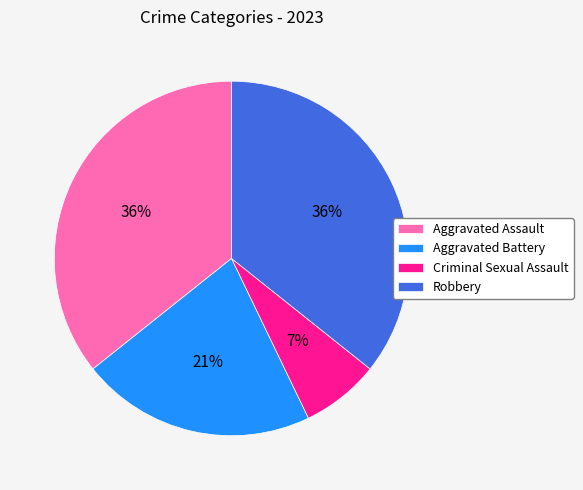

To the nearest percent, what is the difference between the Criminal Sexual Assault and Aggravated Assault slice percentages?

29%